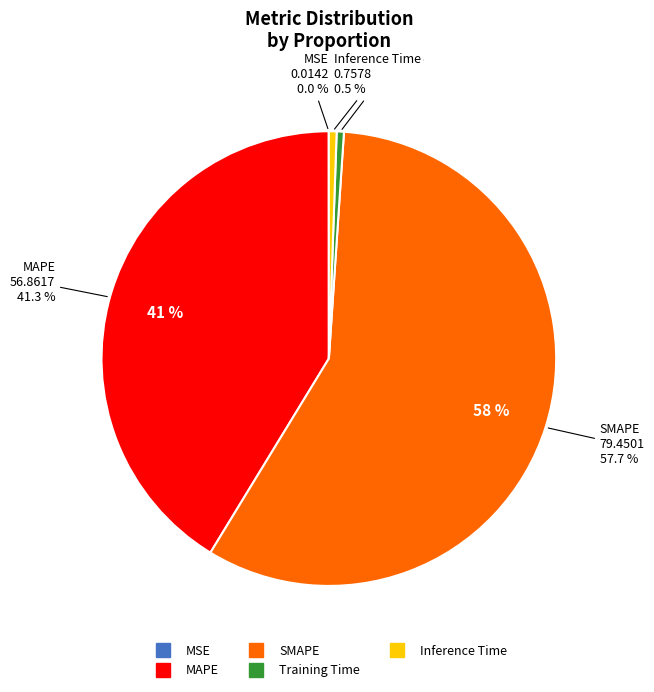

Which slice is the largest?

SMAPE